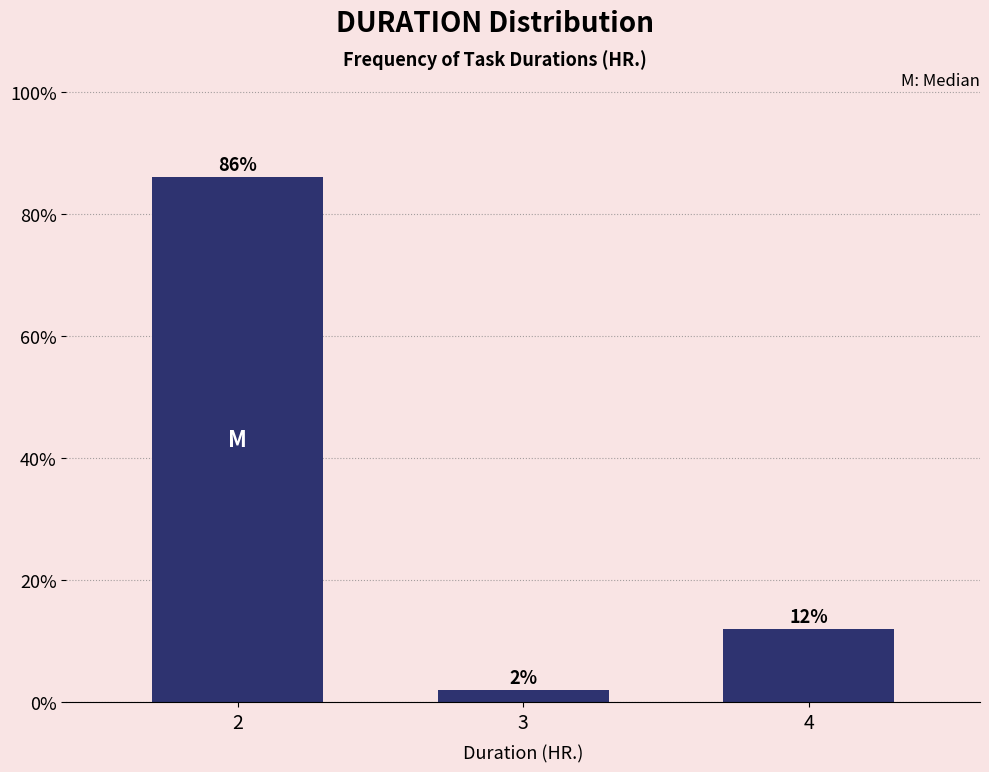

Reading left to right, what are all the values shown in this chart?

2=86	3=2	4=12